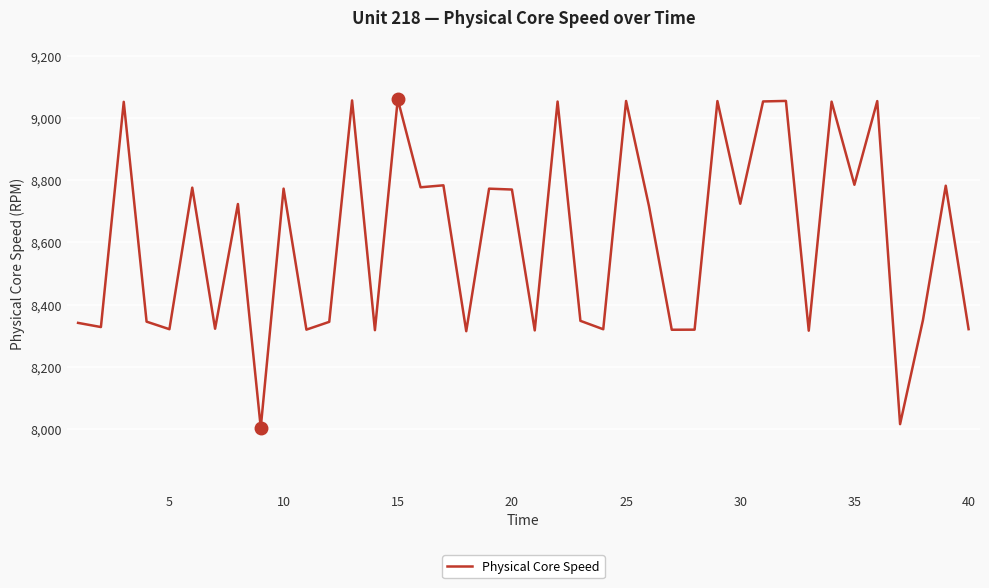

What is the difference between the maximum and minimum values?

1055.6